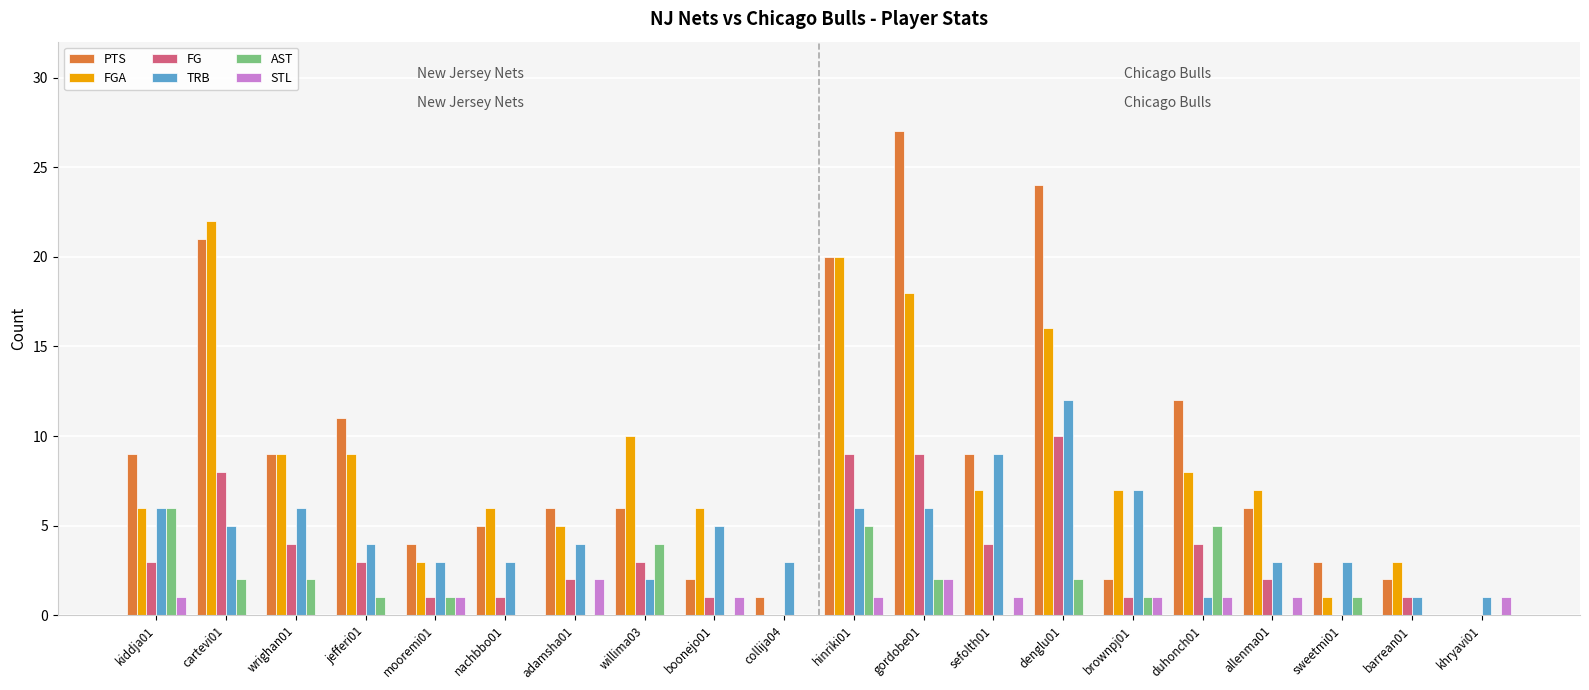

The value of FGA at gordobe01 is 12. True or false?

False